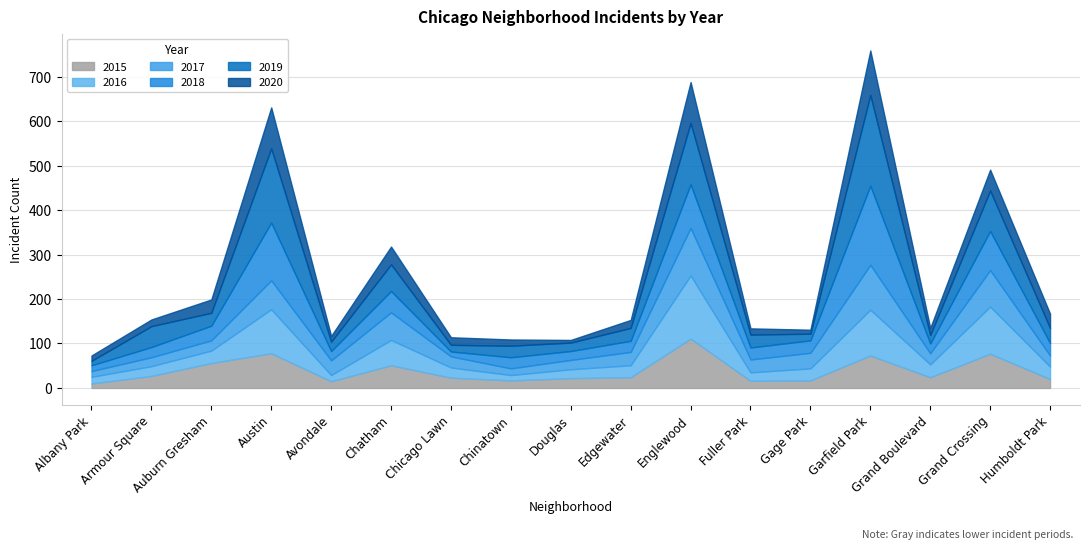

What are all the series names shown in the legend?

2015, 2016, 2017, 2018, 2019, 2020